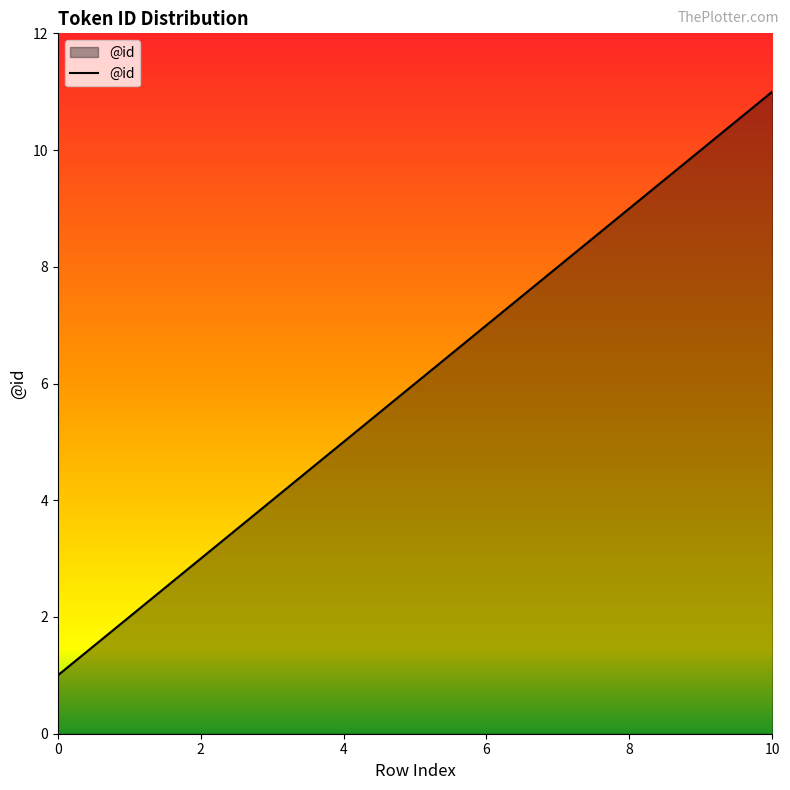

What is the smallest value displayed?

1